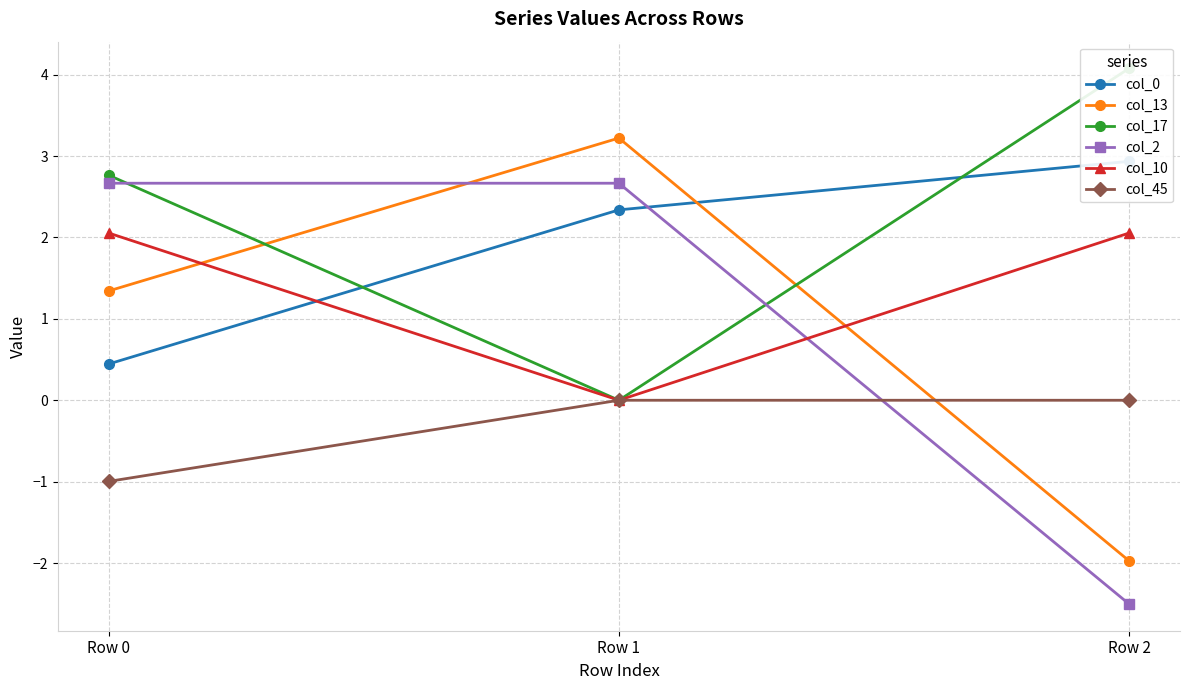

At which label does col_13 first exceed 1?

Row 0